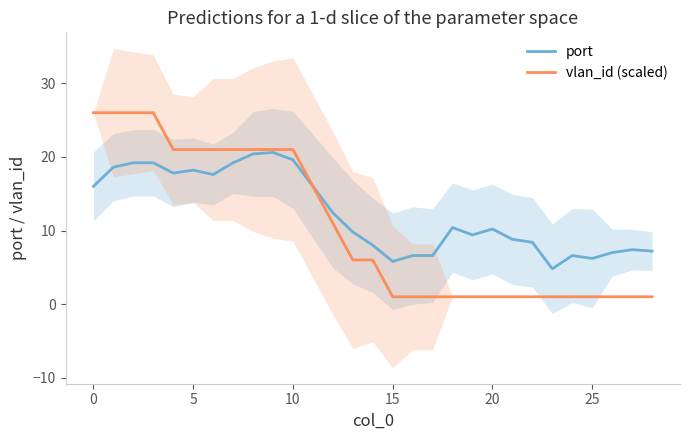

How many lines are shown in the chart?

2